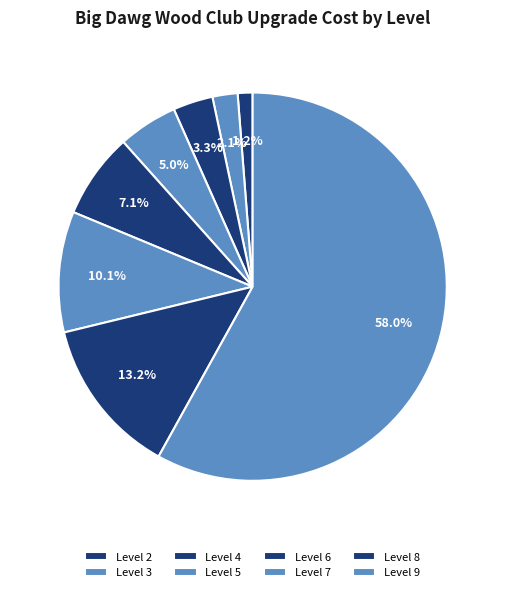

How many slices are in this pie chart?

8